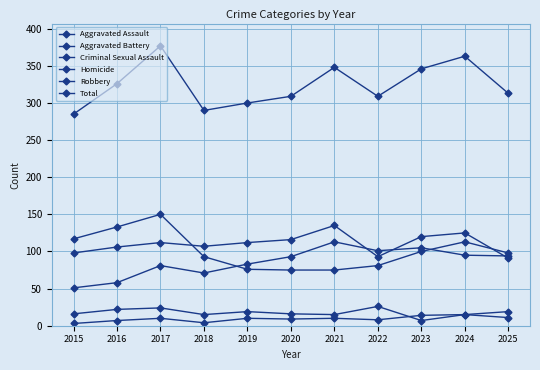

Reading left to right, list all the values displayed in this chart.

Aggravated Assault: 51	58	81	71	83	93	113	101	105	95	94
Aggravated Battery: 98	106	112	107	112	116	135	93	120	125	91
Criminal Sexual Assault: 16	22	24	15	19	16	15	26	7	15	19
Homicide: 3	7	10	4	10	9	10	8	14	15	11
Robbery: 117	133	150	93	76	75	75	81	100	113	98
Total: 285	326	377	290	300	309	348	309	346	363	313